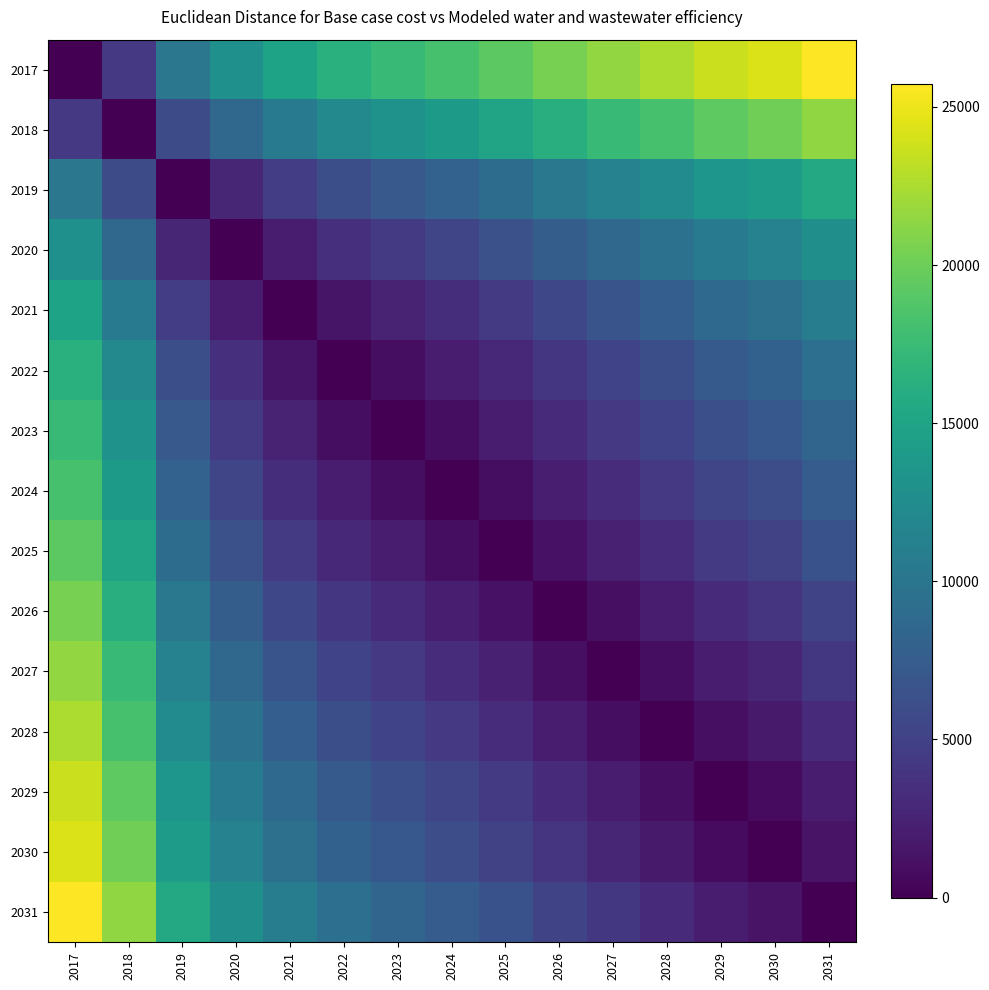

Which series has the largest total across all categories?

2017